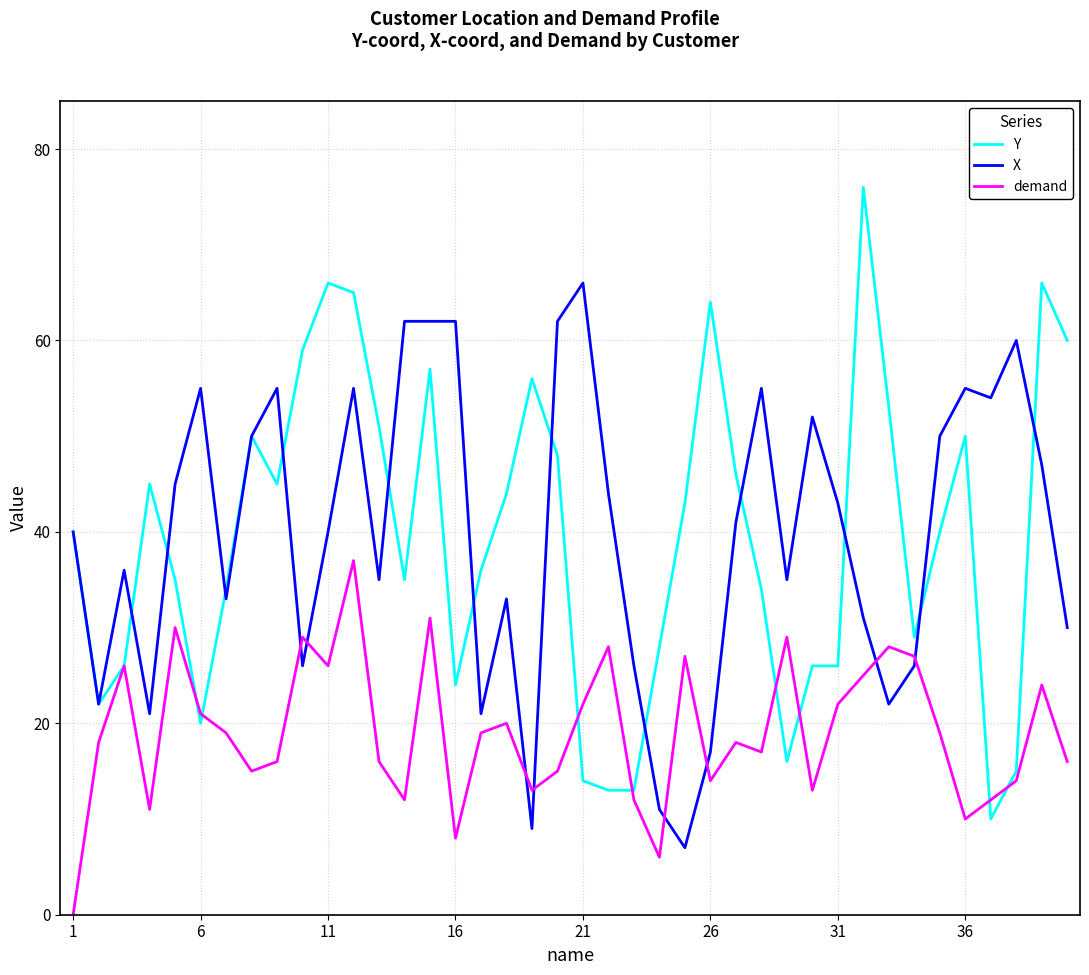

At how many categories does at least one series exceed 39?

32